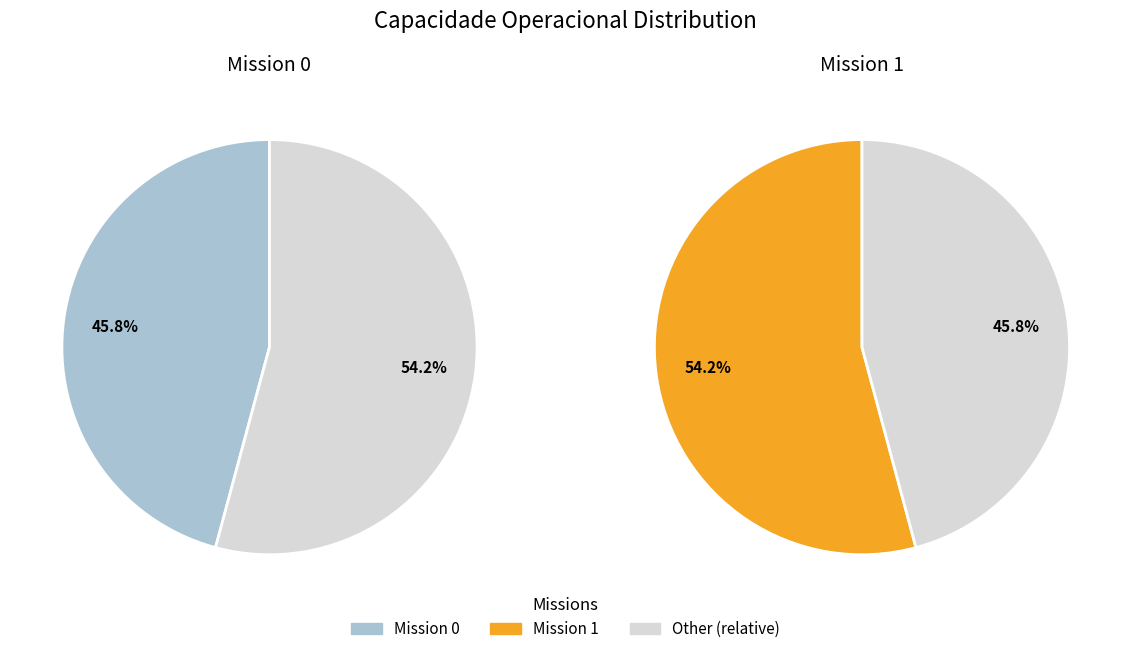

Do 0 and 1 together represent more than half of the pie?

Yes